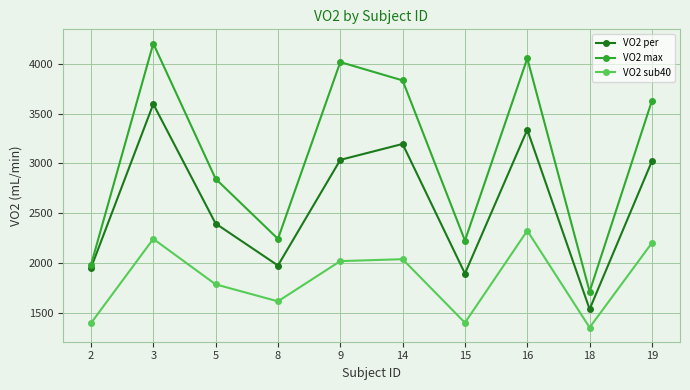

What is the sum of all VO2 sub40 values?

18353.8